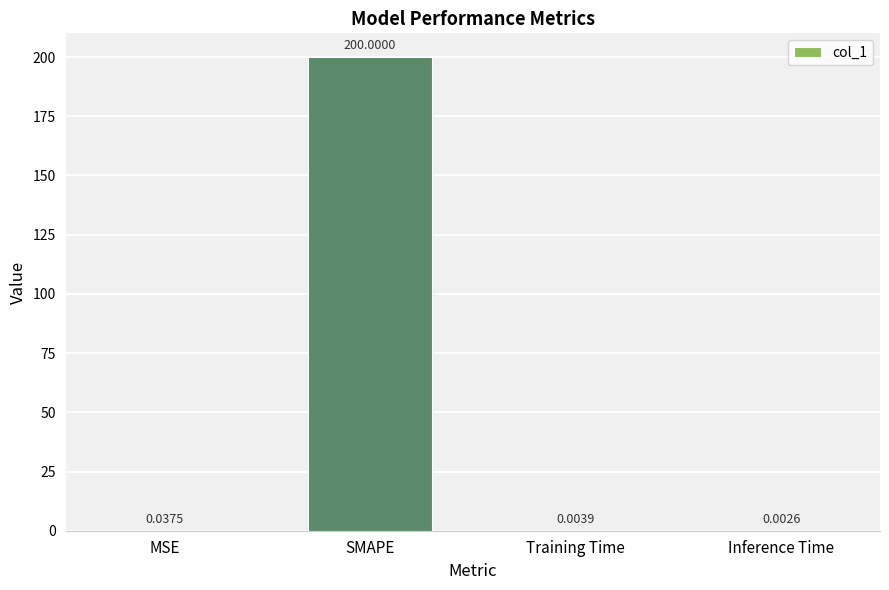

What is the sum of all values?

200.0